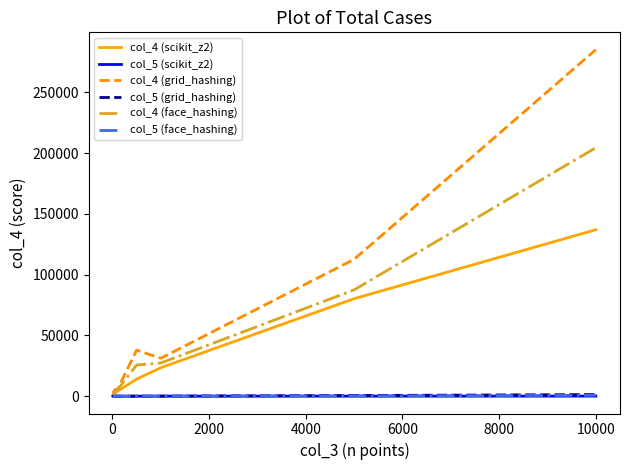

Which series has the largest total across all categories?

col_4 (grid_hashing)